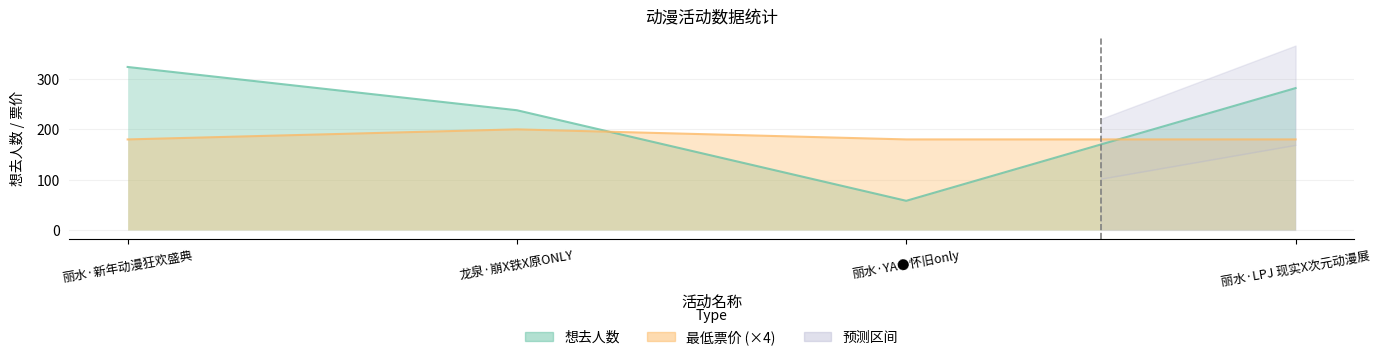

Which category has the highest value in the 想去人数 series?

丽水·新年动漫狂欢盛典